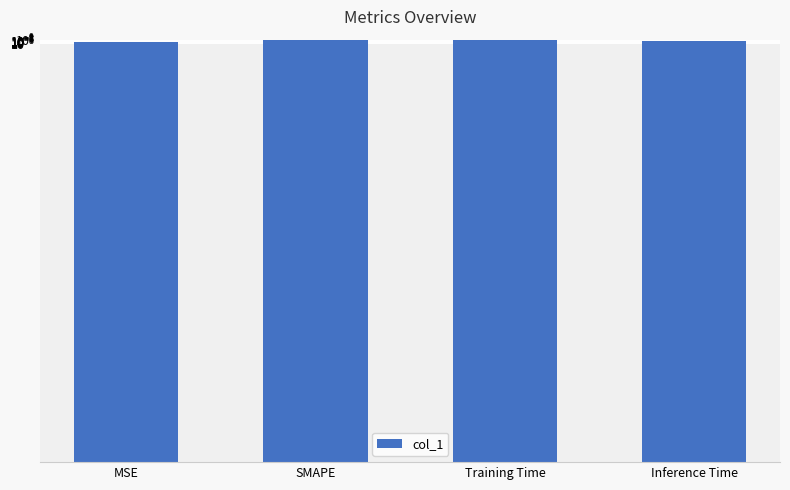

Which category has the lowest value across all series?

MSE